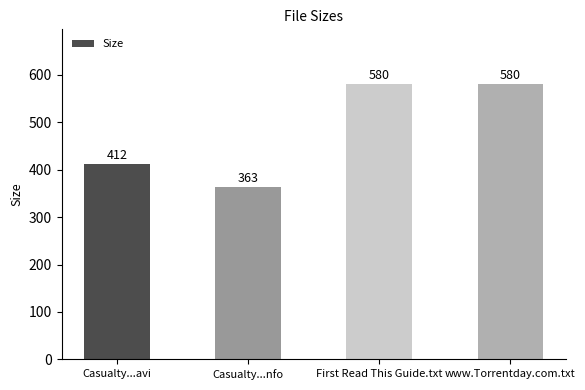

Which category has the lowest value across all series?

Casualty...nfo